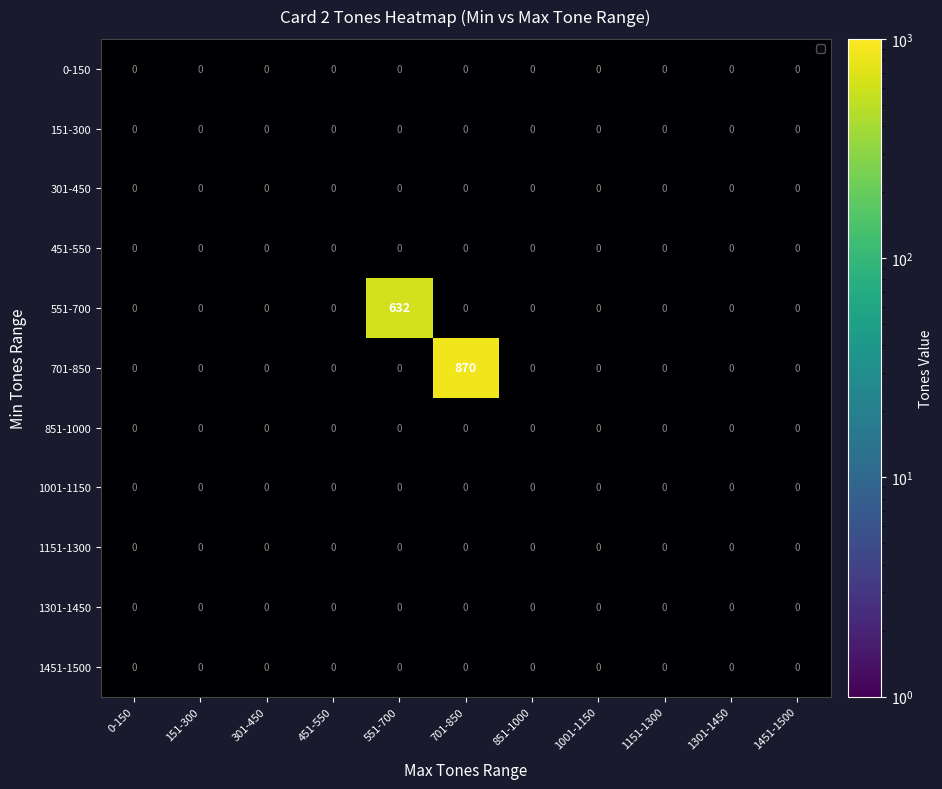

How many categories are shown in the chart?

11